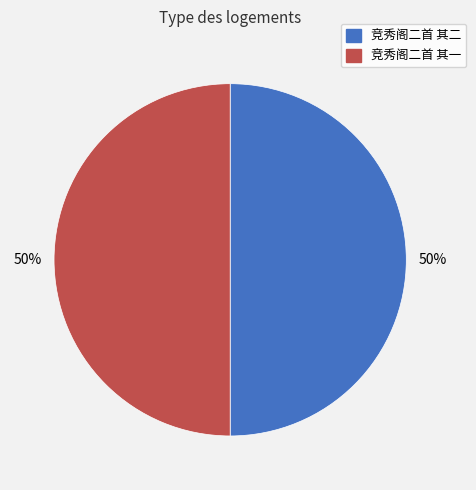

How many slices are in this pie chart?

2